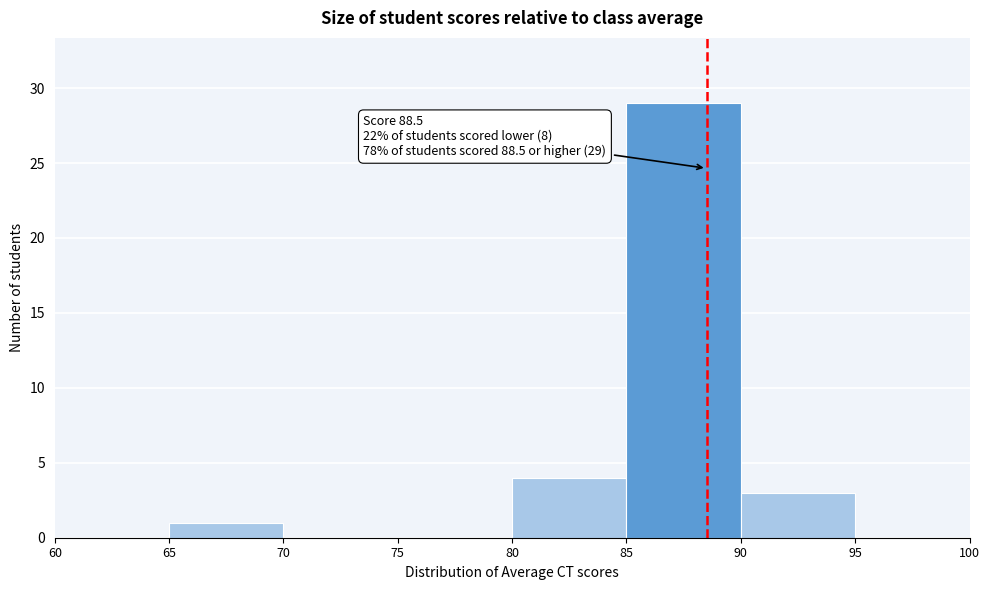

Which range on the x-axis has the tallest bar?

85 to 90